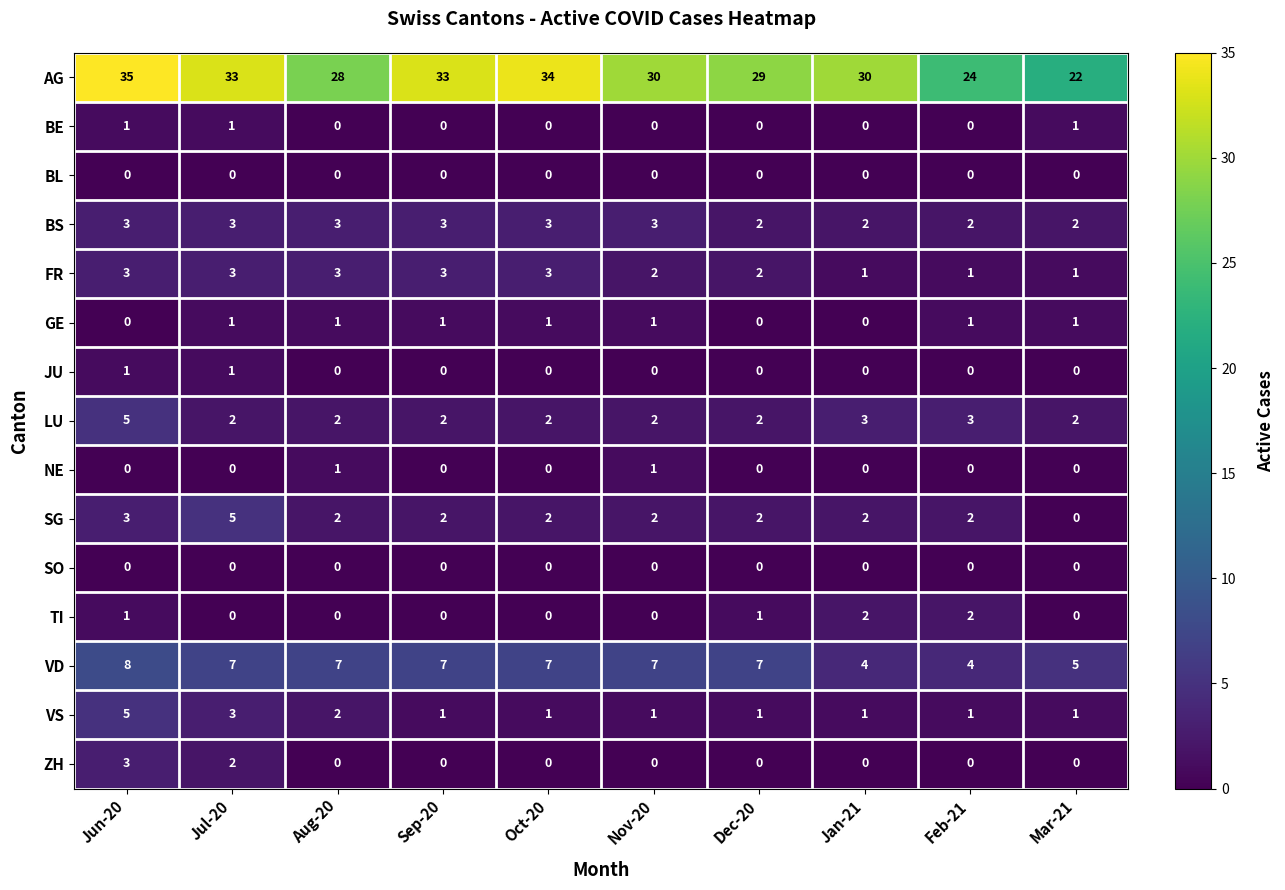

Which series has the largest total across all categories?

AG